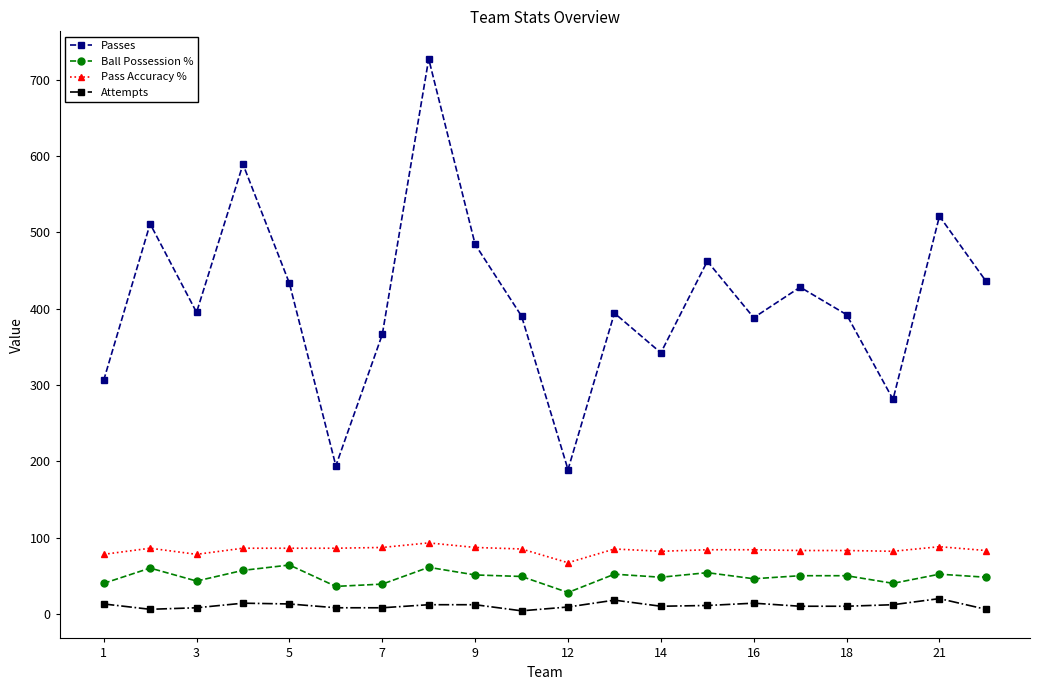

True or false: Pass Accuracy % and Attempts cross at least once.

False